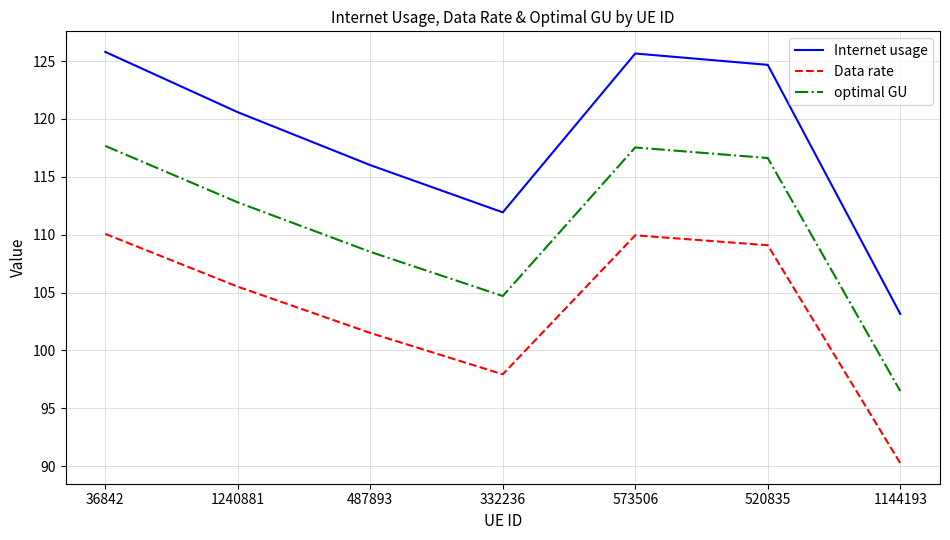

What is the difference between the Internet usage values at 332236 and 1240881?

8.7